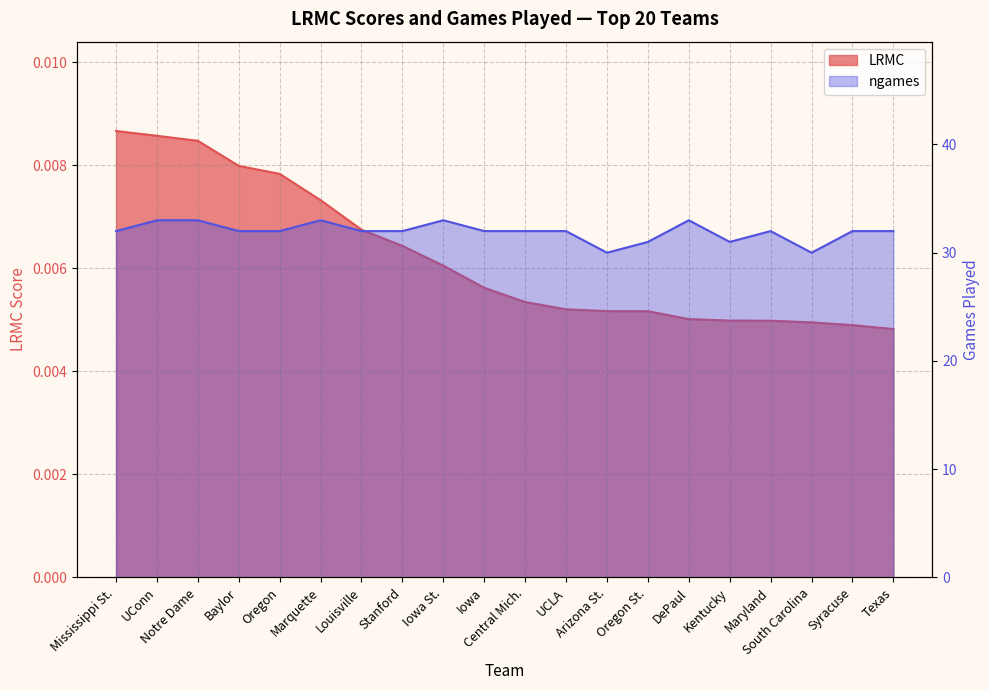

Reading left to right, transcribe all the data shown in this chart.

LRMC: Mississippi St.=0.0	UConn=0.0	Notre Dame=0.0	Baylor=0.0	Oregon=0.0	Marquette=0.0	Louisville=0.0	Stanford=0.0	Iowa St.=0.0	Iowa=0.0	Central Mich.=0.0	UCLA=0.0	Arizona St.=0.0	Oregon St.=0.0	DePaul=0.0	Kentucky=0.0	Maryland=0.0	South Carolina=0.0	Syracuse=0.0	Texas=0.0
ngames: Mississippi St.=32.0	UConn=33.0	Notre Dame=33.0	Baylor=32.0	Oregon=32.0	Marquette=33.0	Louisville=32.0	Stanford=32.0	Iowa St.=33.0	Iowa=32.0	Central Mich.=32.0	UCLA=32.0	Arizona St.=30.0	Oregon St.=31.0	DePaul=33.0	Kentucky=31.0	Maryland=32.0	South Carolina=30.0	Syracuse=32.0	Texas=32.0